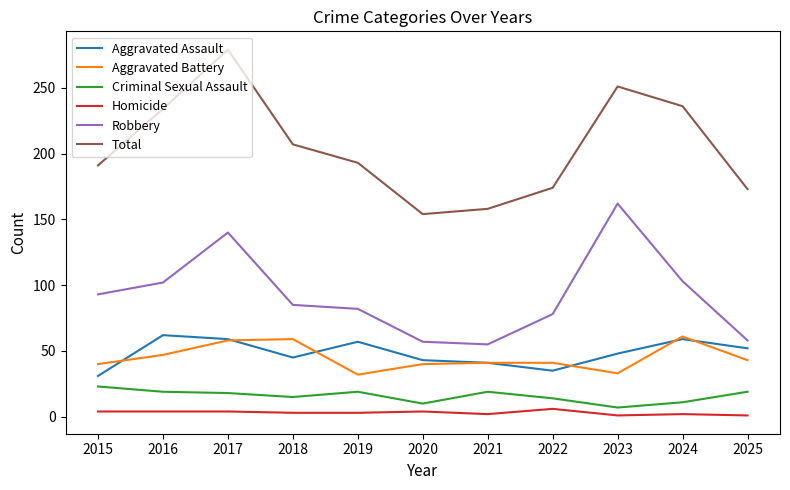

The value of Aggravated Battery at 2022 is 41. True or false?

True